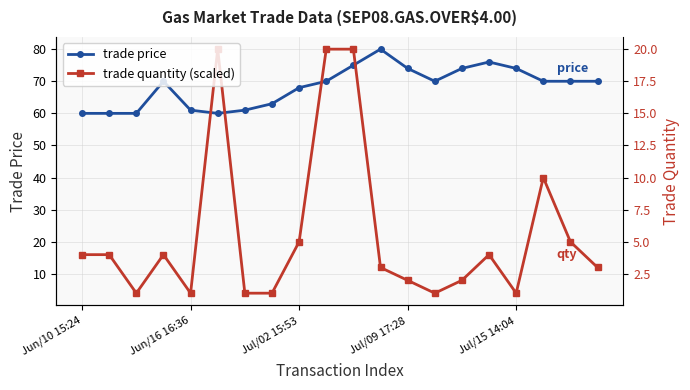

Which series has the largest total across all categories?

trade price